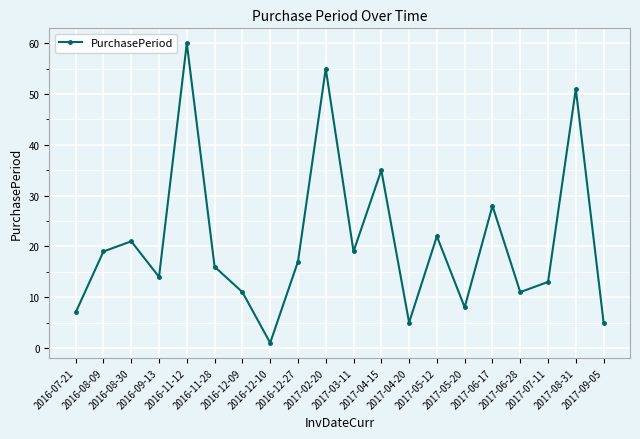

Approximately how many times larger is the value at 2016-11-28 compared to 2017-07-11?

1.2